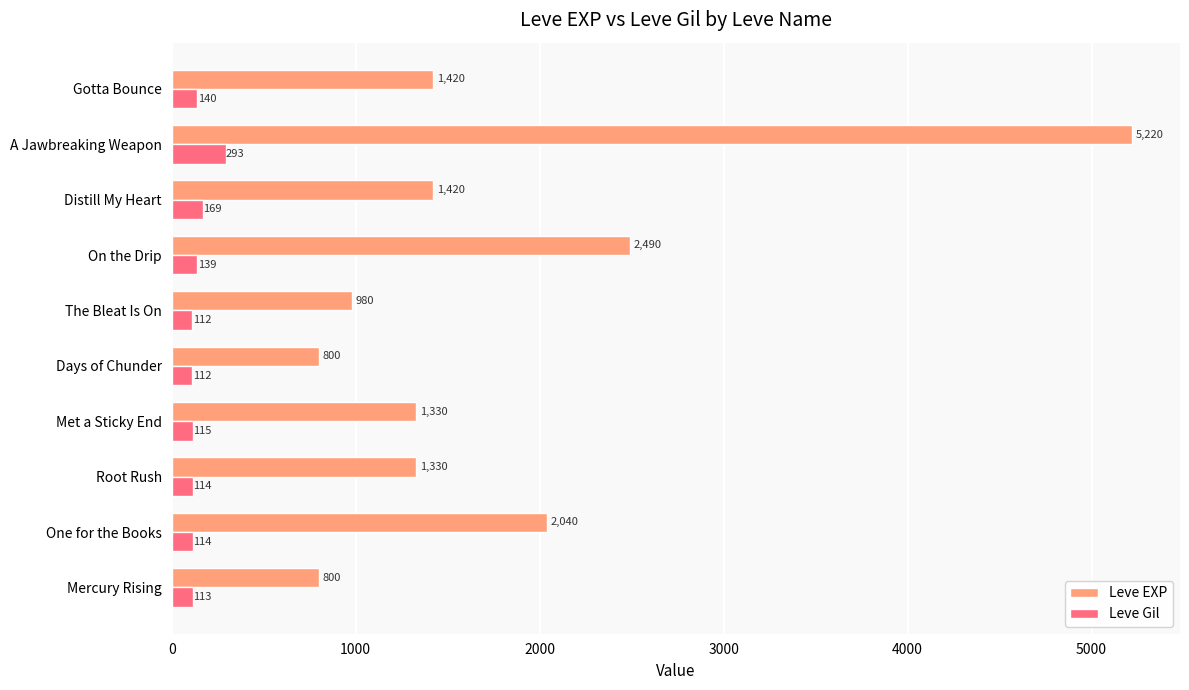

List the series in order of their overall mean, lowest first.

Leve Gil, Leve EXP